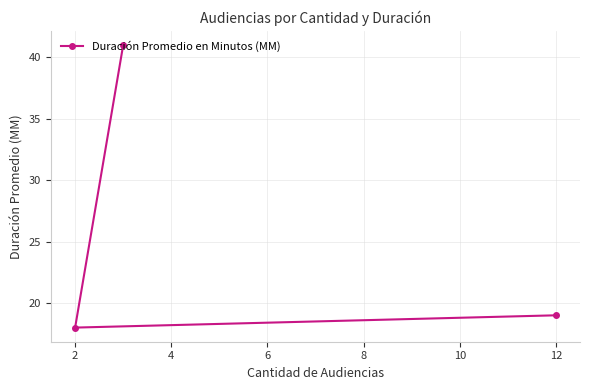

What is the sum of the values at 12 and 2?

37